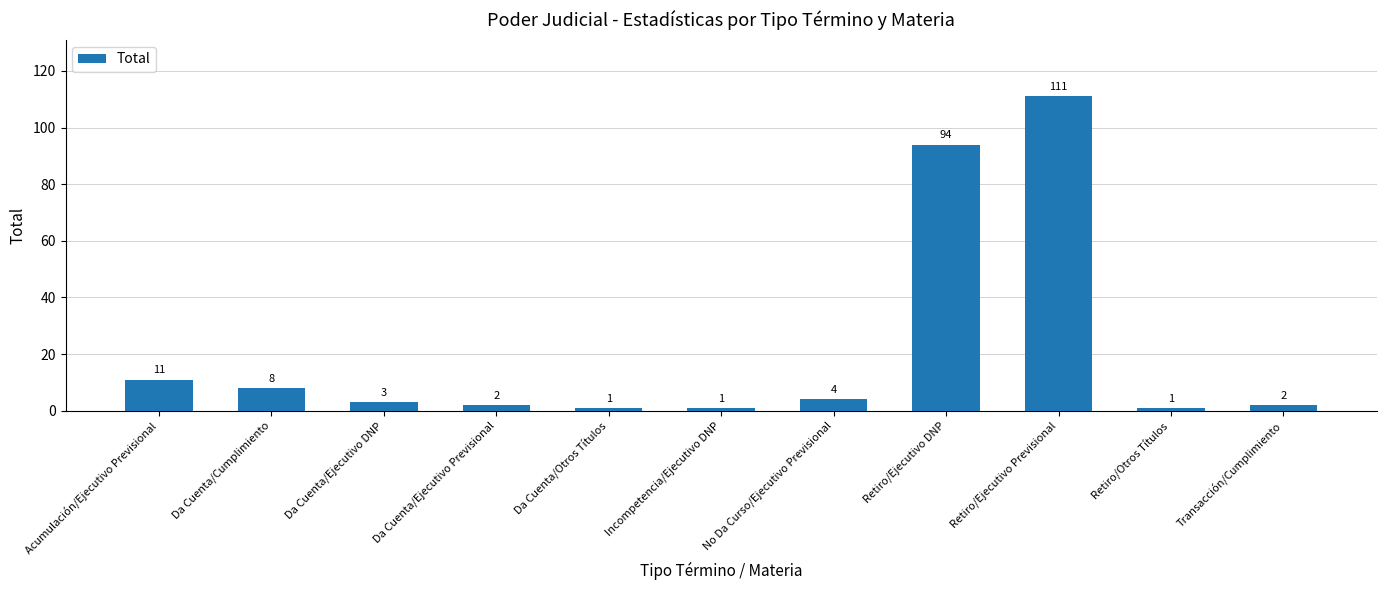

Which label corresponds to the largest value in the chart?

Retiro/Ejecutivo Previsional